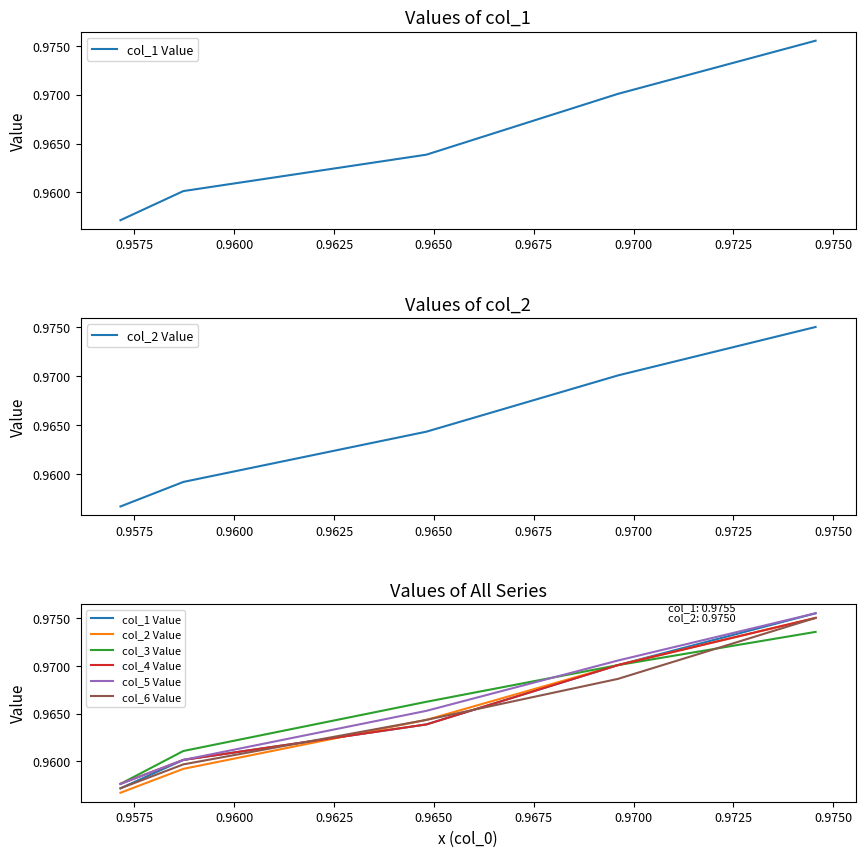

What is the value of the col_5 Value point at the 3rd from the left?

1.0